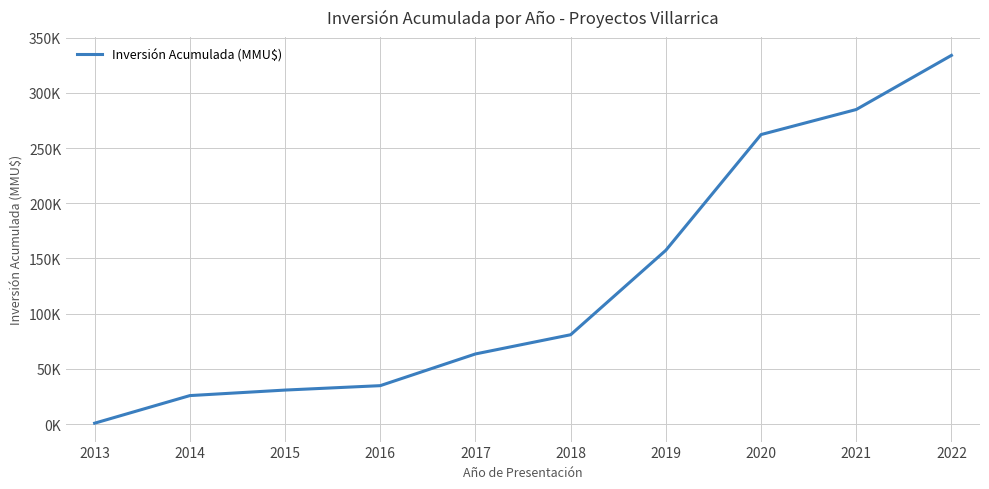

Does the chart have visible grid lines?

Yes